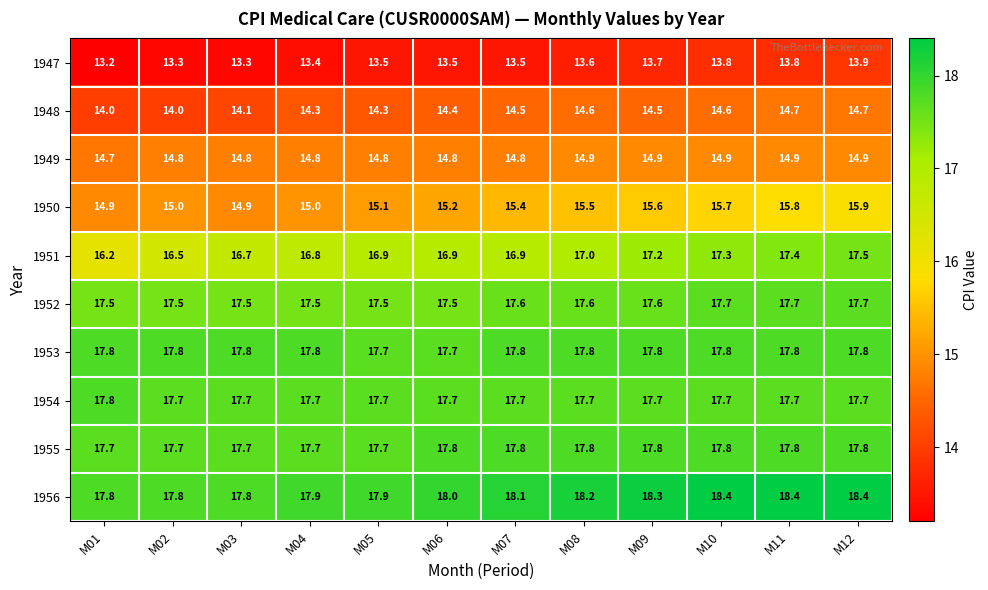

What is the minimum value shown in the chart?

13.2